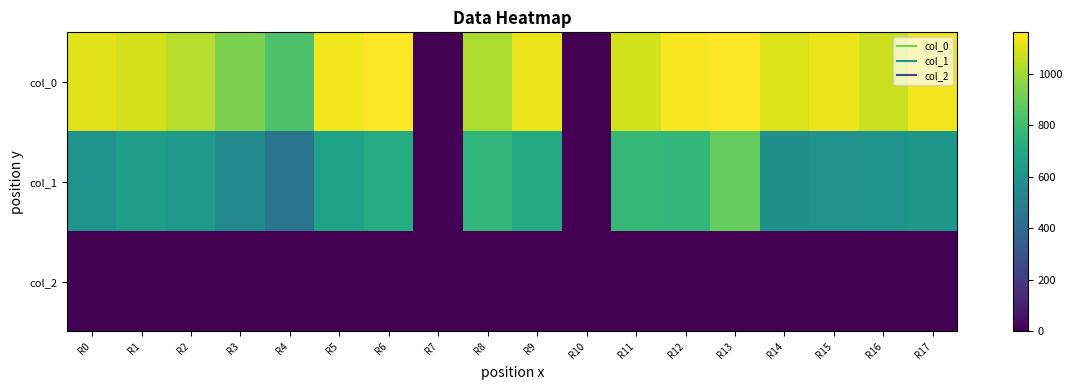

Reading left to right, extract all data points from this chart.

col_0: R0=1110.0	R1=1083.3	R2=1030.0	R3=930.0	R4=836.7	R5=1133.3	R6=1156.7	R7=0.0	R8=1016.7	R9=1126.7	R10=0.0	R11=1080.0	R12=1150.0	R13=1160.0	R14=1096.7	R15=1126.7	R16=1066.7	R17=1133.3
col_1: R0=590.6	R1=648.0	R2=624.4	R3=553.5	R4=445.5	R5=671.6	R6=712.1	R7=0.0	R8=762.8	R9=708.8	R10=0.0	R11=772.9	R12=769.5	R13=884.2	R14=577.1	R15=587.2	R16=594.0	R17=614.2
col_2: R0=2.0	R1=2.0	R2=2.0	R3=2.0	R4=2.0	R5=2.0	R6=2.0	R7=0.0	R8=2.0	R9=2.0	R10=0.0	R11=2.0	R12=2.0	R13=2.0	R14=2.0	R15=2.0	R16=2.0	R17=2.0